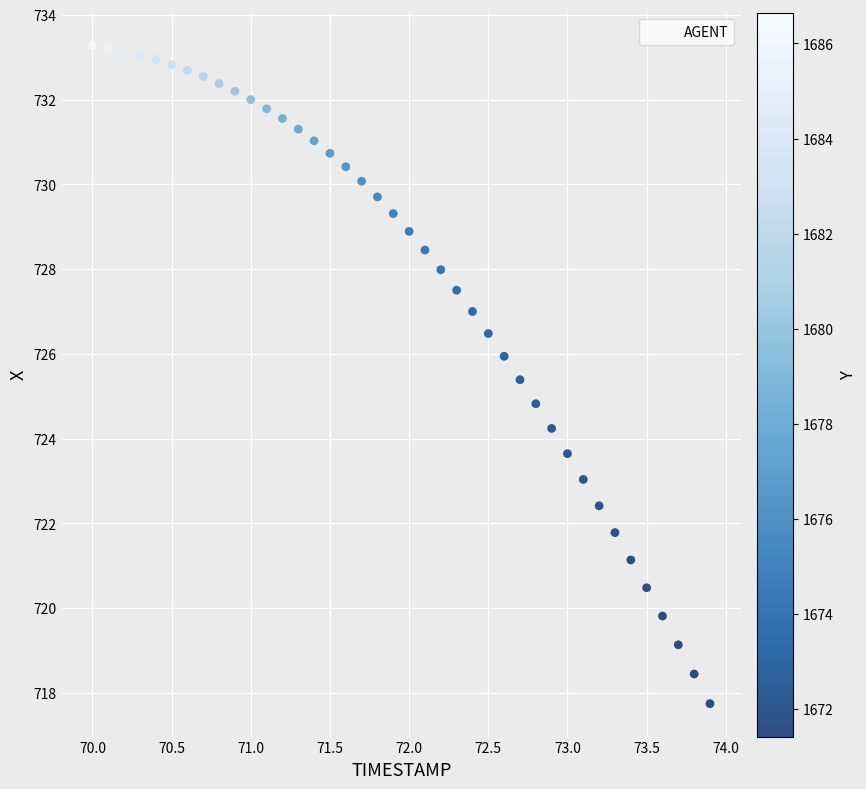

What is the range of X values (max minus min)?

3.9